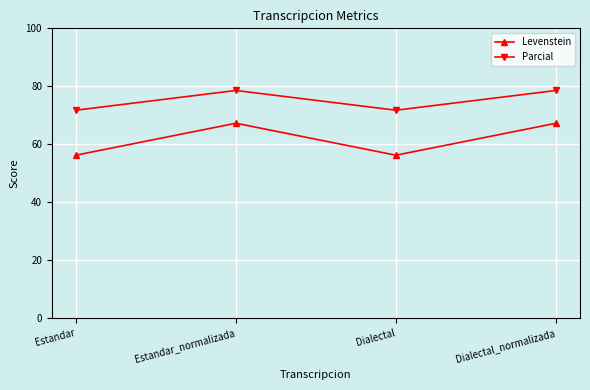

At Estandar, list the series in order from smallest to largest.

Levenstein, Parcial